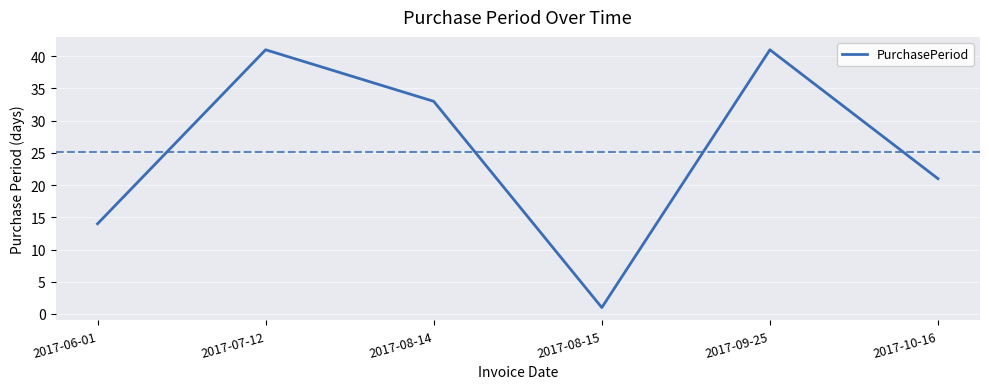

What is the difference between the values at 2017-09-25 and 2017-08-15?

40